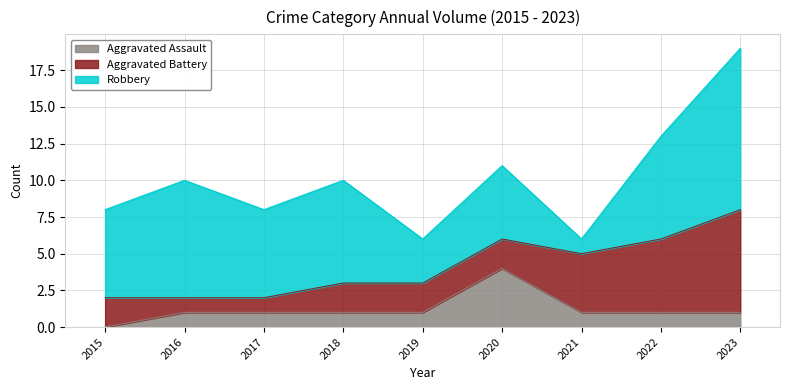

Between which two adjacent categories do Robbery and Aggravated Battery first intersect?

2020 and 2021